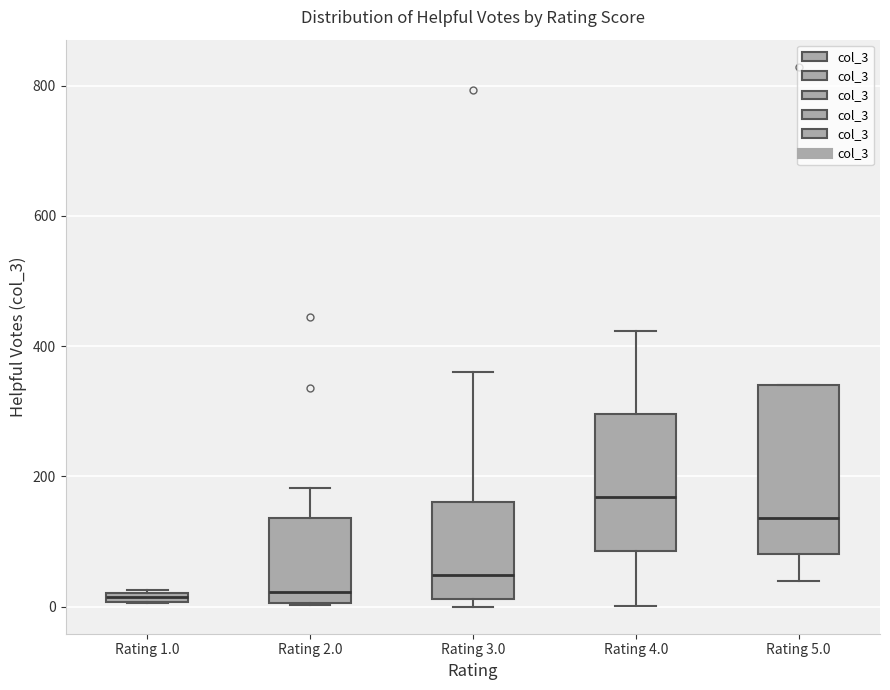

Which box is the tallest, from its lower edge to its upper edge?

Rating 5.0